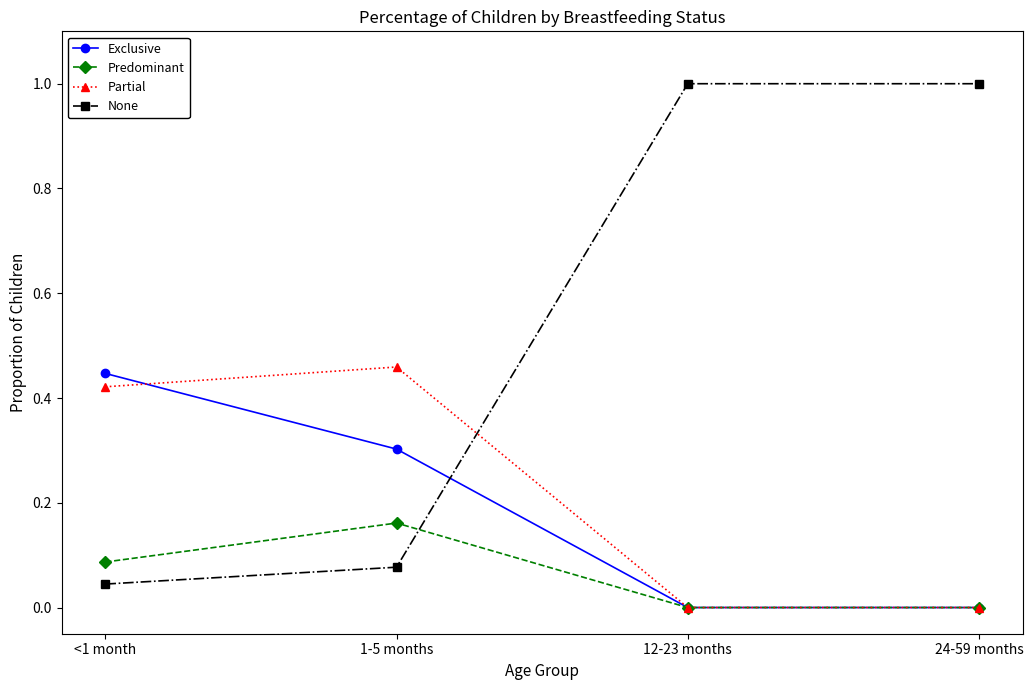

How many interior local peaks does the Partial series have?

1